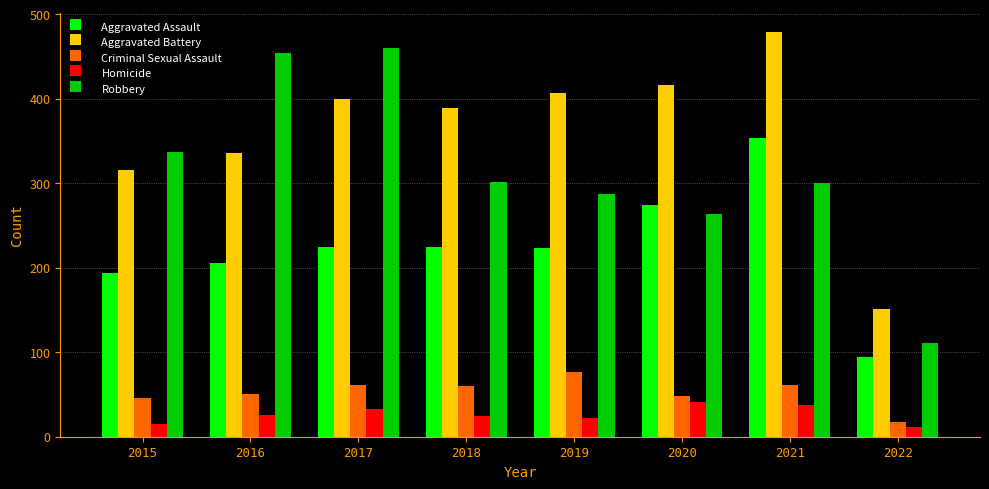

What is the sum of all Robbery values?

2513